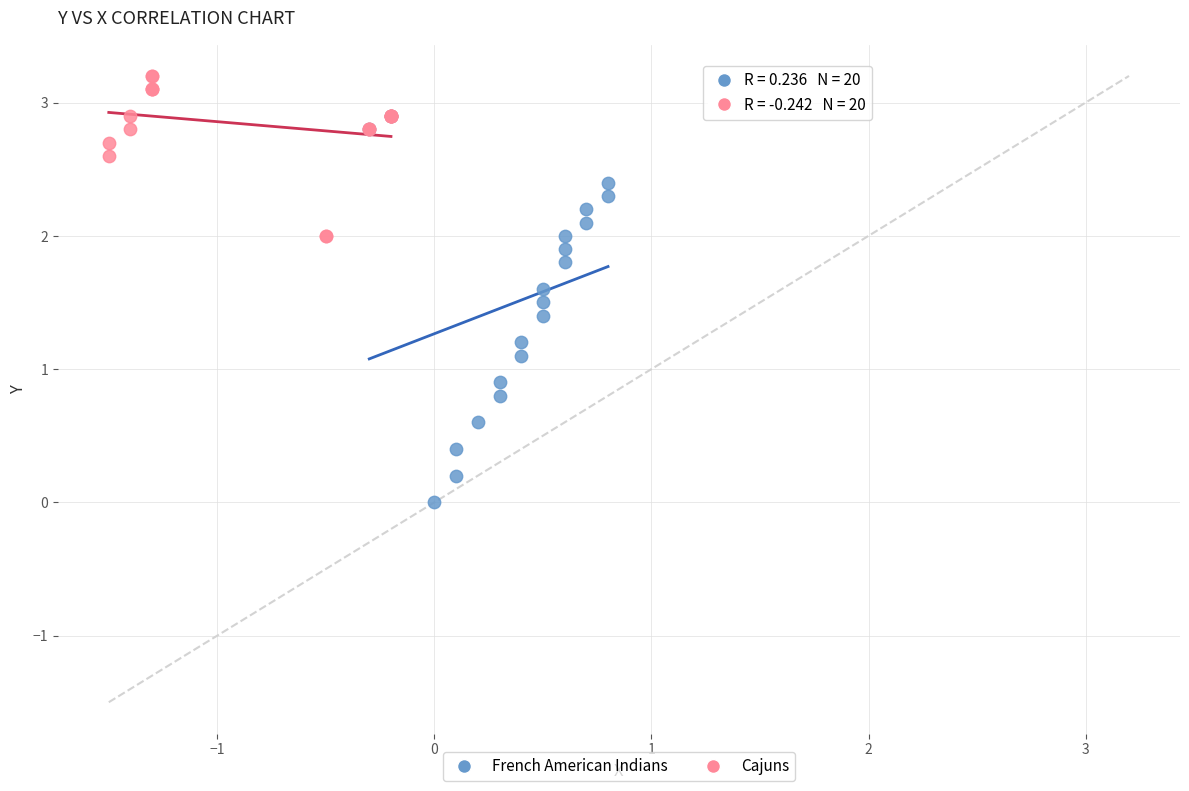

Which series reaches the minimum Y coordinate?

French American Indians